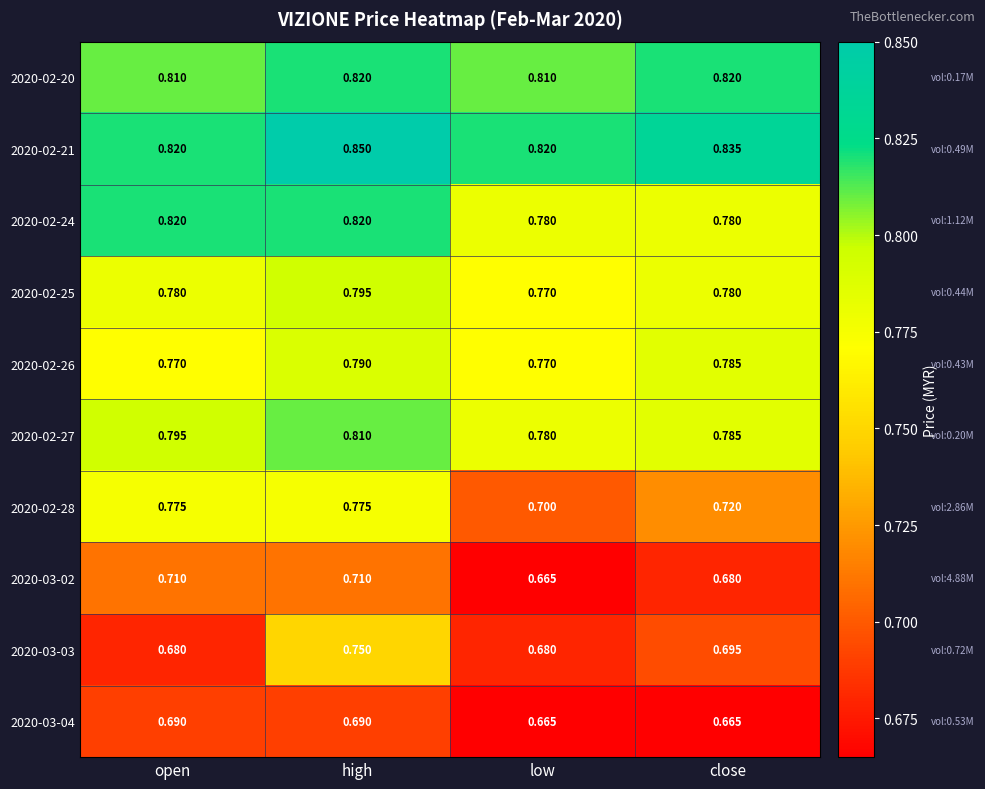

Where is 2020-03-02 nearest to the value 0?

low